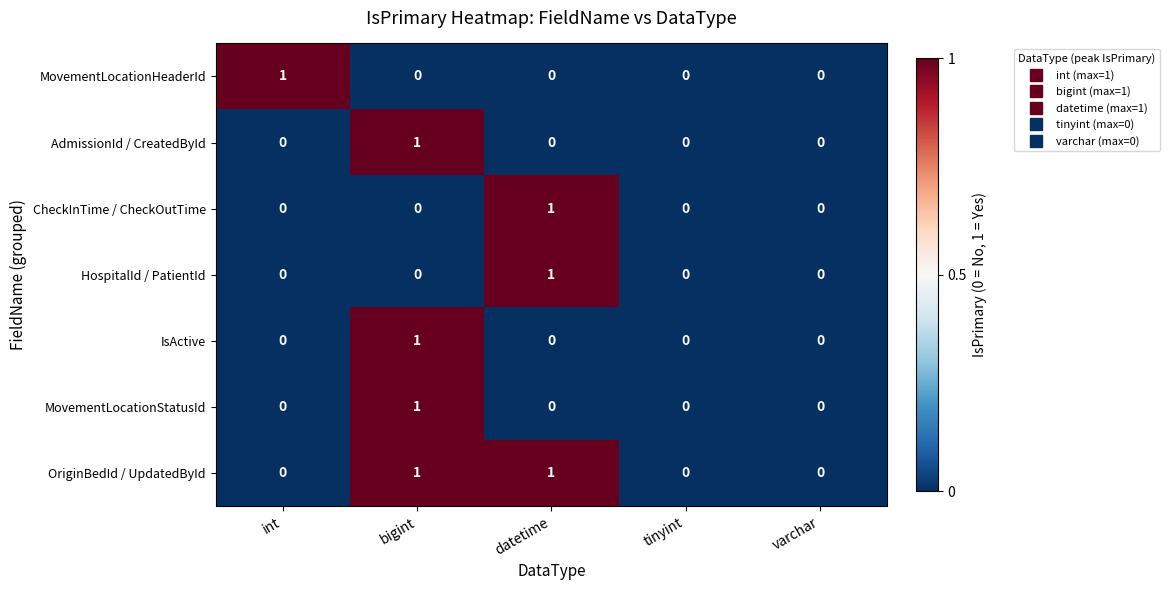

At which category is the sum across all series the highest?

bigint